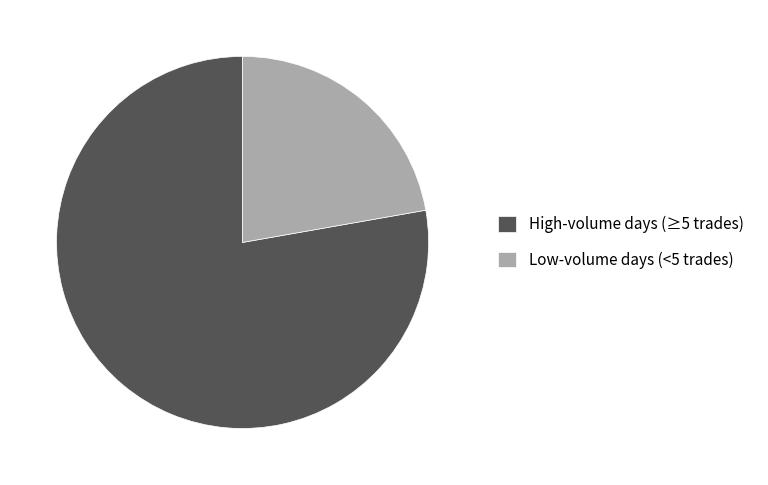

Is High-volume days (≥5 trades) the majority of the pie?

Yes